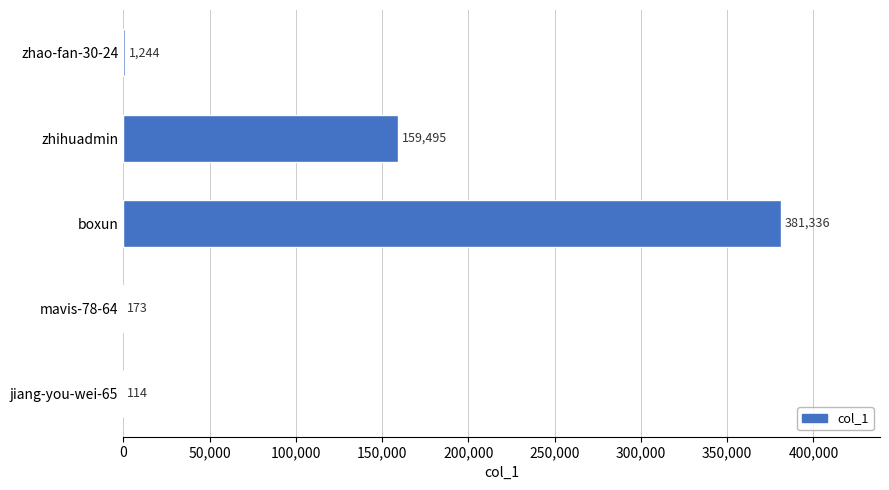

What is the greatest value displayed?

381336